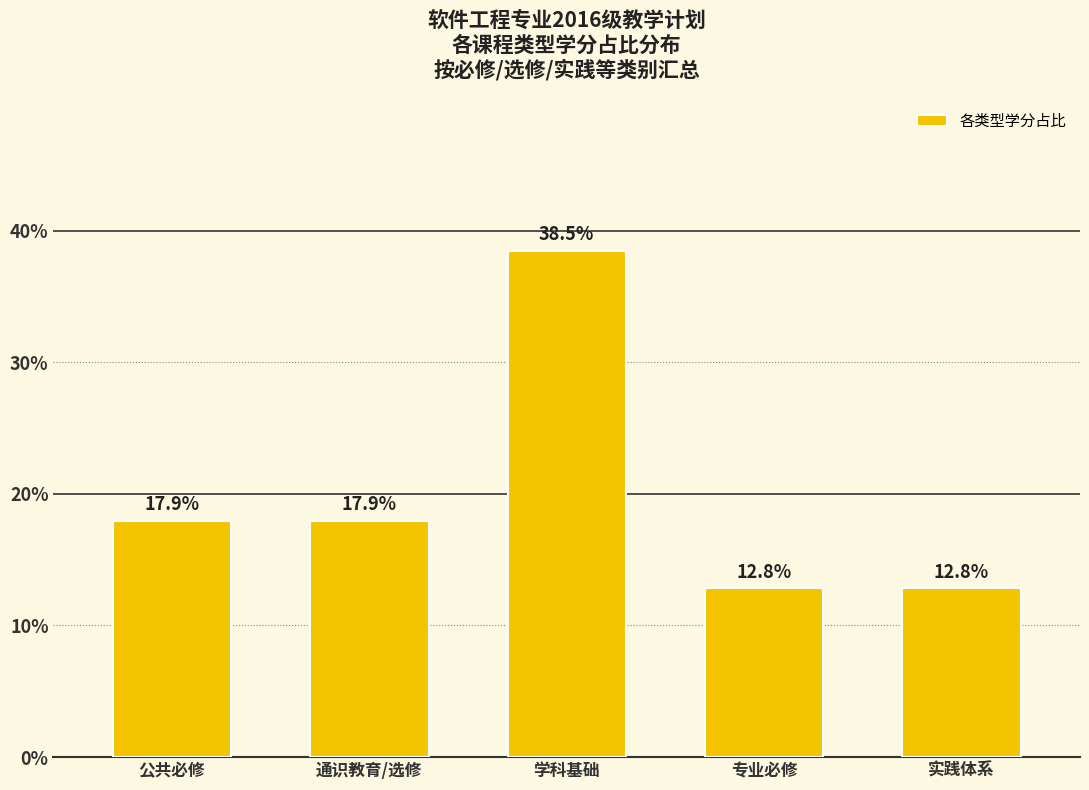

What is the label of the 2nd bar from the right?

专业必修